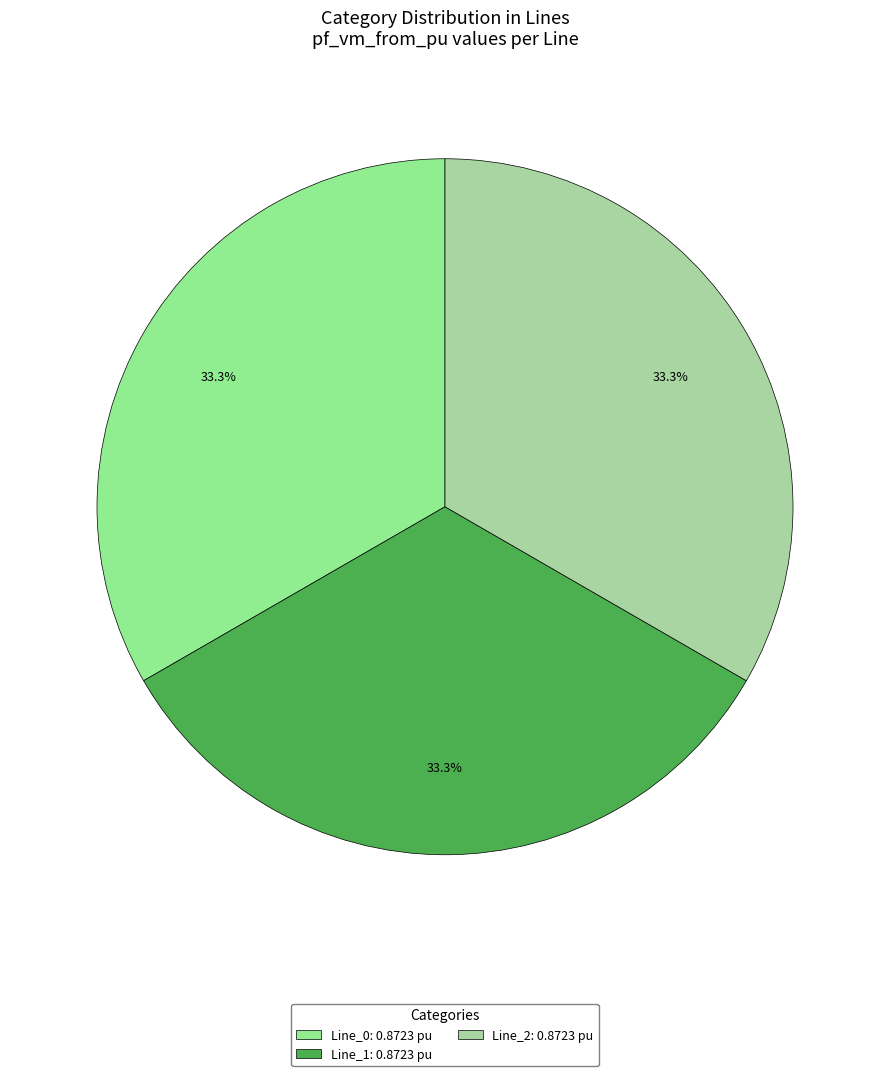

Rank the categories by value from lowest to highest.

Line_1, Line_2, Line_0